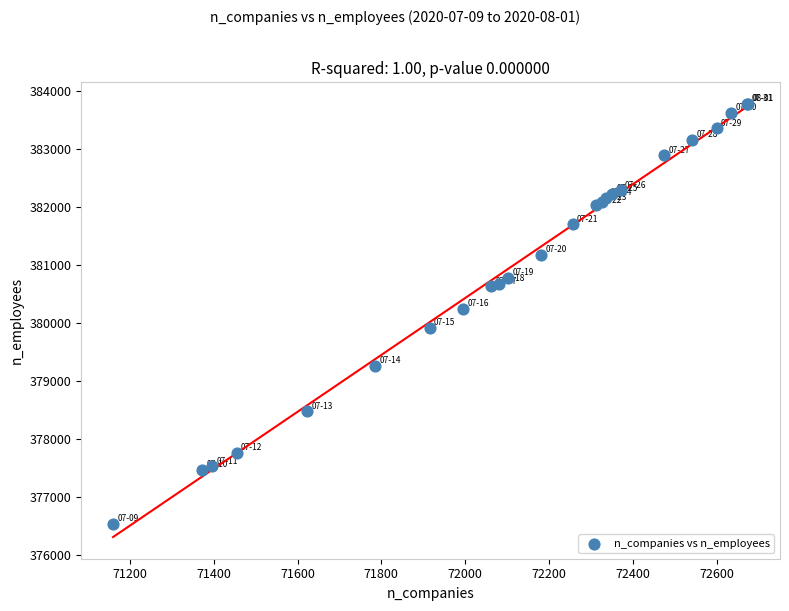

What Y value in the scatter plot is closest to 380156?

380245